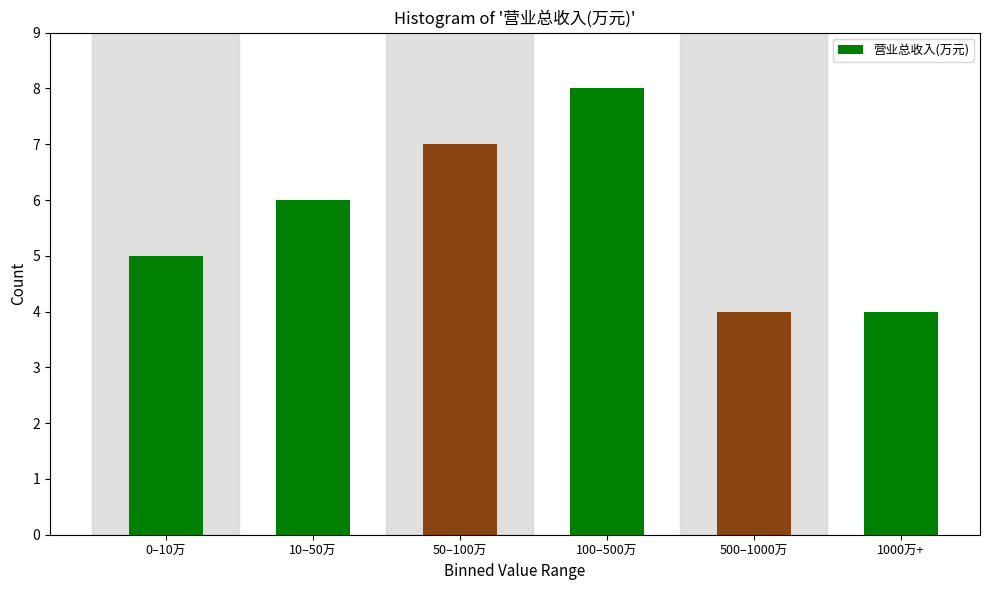

Reading left to right, what are all the values shown in this chart?

0–10万=5	10–50万=6	50–100万=7	100–500万=8	500–1000万=4	1000万+=4